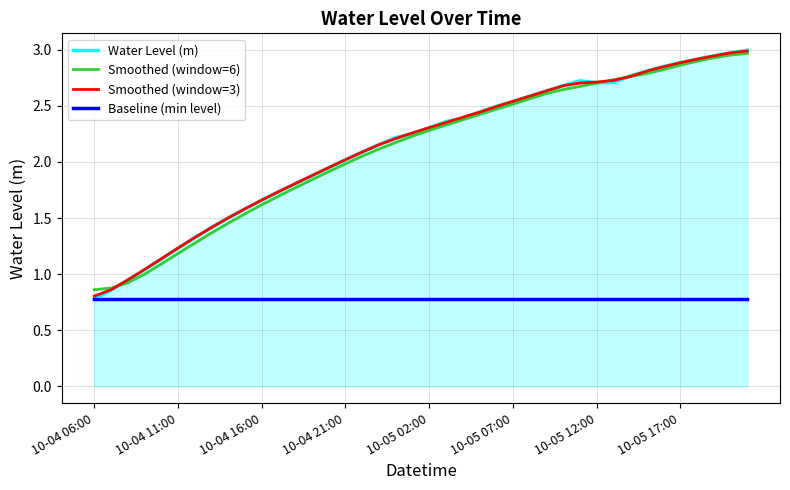

True or false: Smoothed (window=3) and Baseline (min level) intersect in this chart.

False